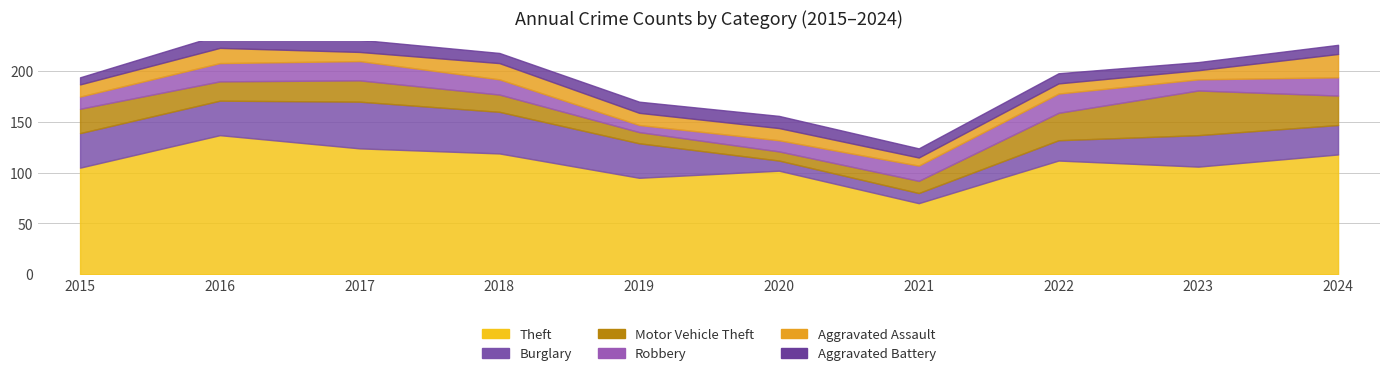

Between which two adjacent categories do Robbery and Aggravated Assault first intersect?

2017 and 2018